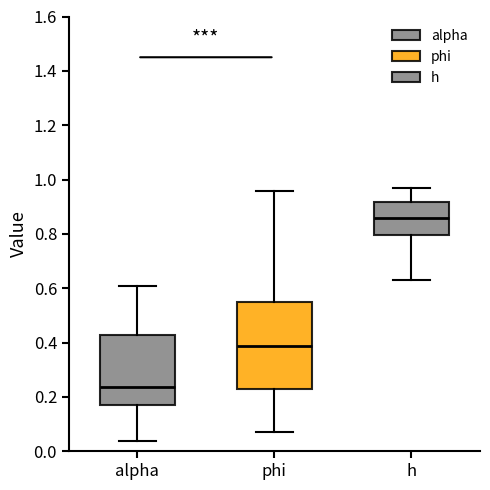

Comparing the boxes themselves (not the whiskers), which one is the tallest?

phi